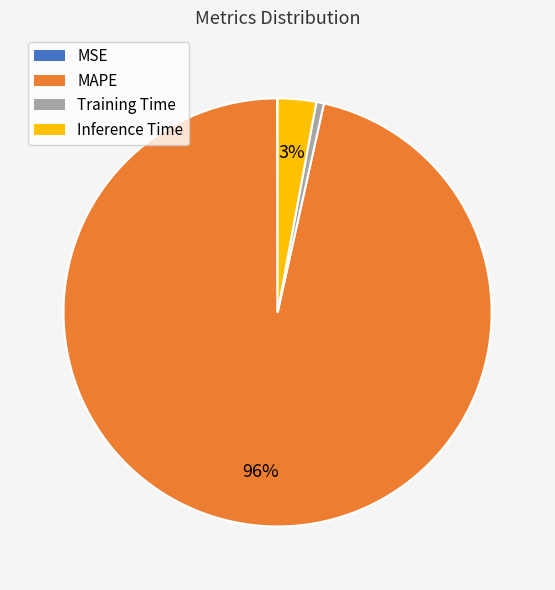

Which slice is the largest?

MAPE